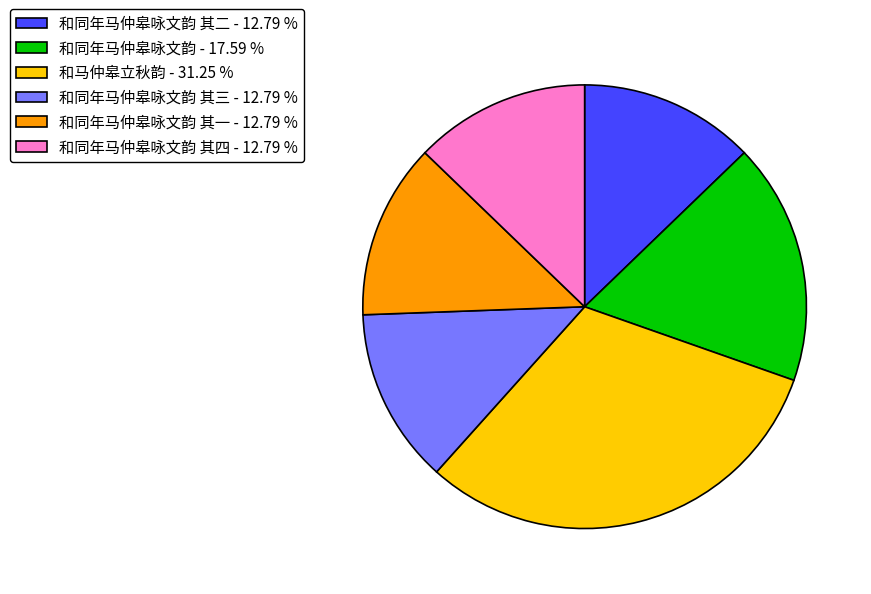

Which has a higher value, 和同年马仲皋咏文韵 其一 - 12.79 % or 和同年马仲皋咏文韵 - 17.59 %?

和同年马仲皋咏文韵 - 17.59 %